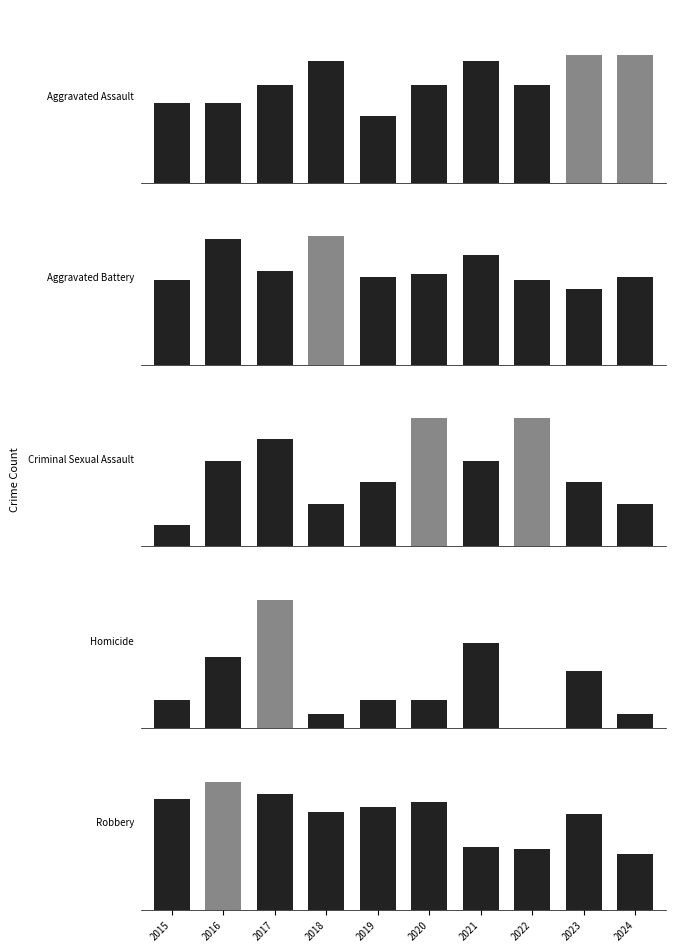

Is the value of Aggravated Battery at 2022 greater than the value of Robbery at 2018?

No